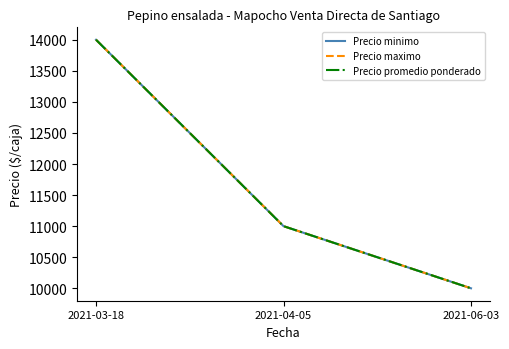

Is this an area chart (filled region under the line)?

No